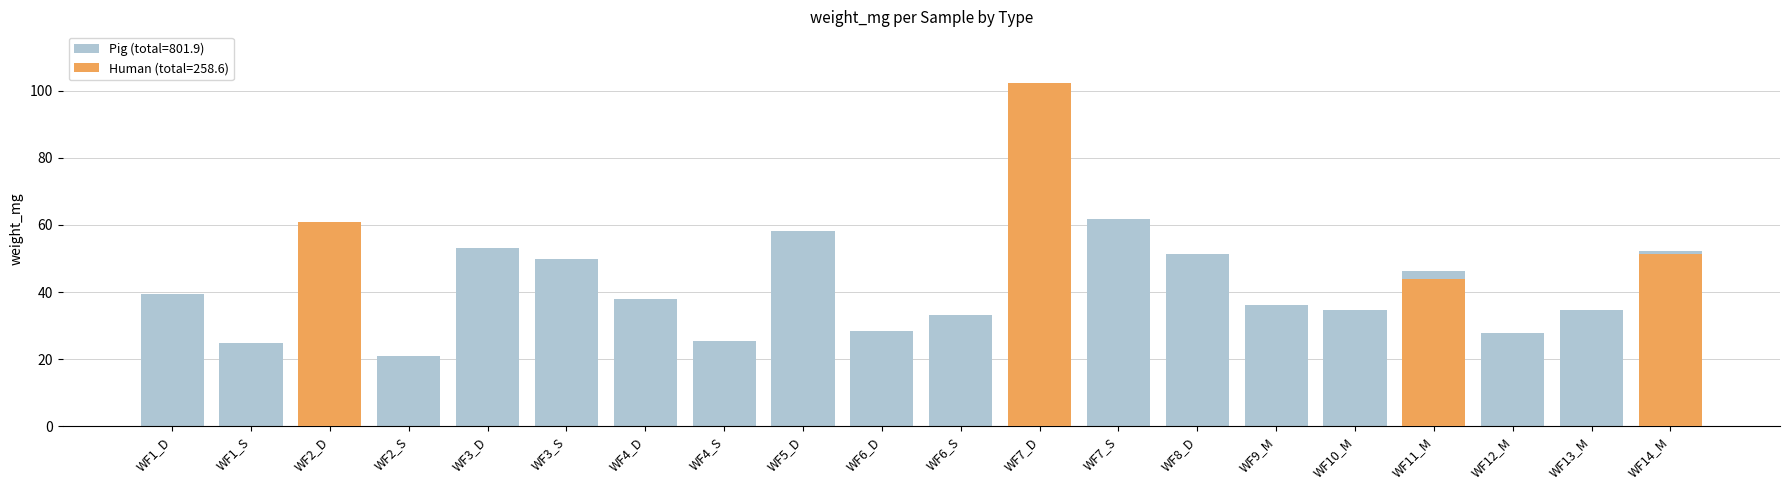

List the series in order of their overall mean, lowest first.

Human (weight_mg), Pig (weight_mg)